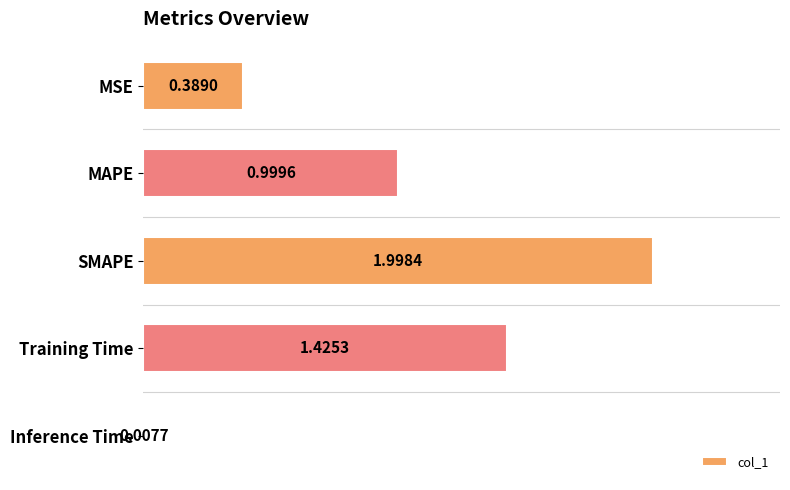

What is the label of the 2nd bar from the bottom?

Training Time